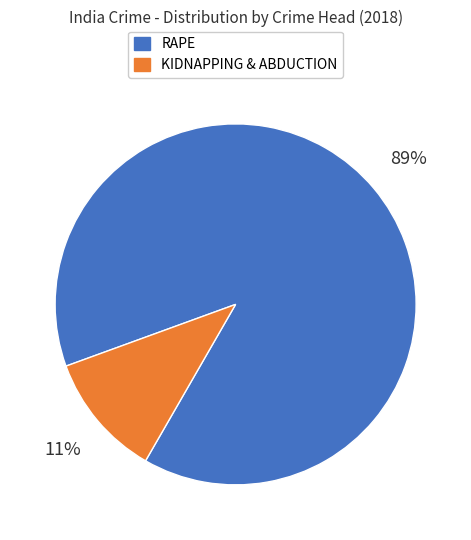

Rank the categories by value from lowest to highest.

KIDNAPPING & ABDUCTION, RAPE